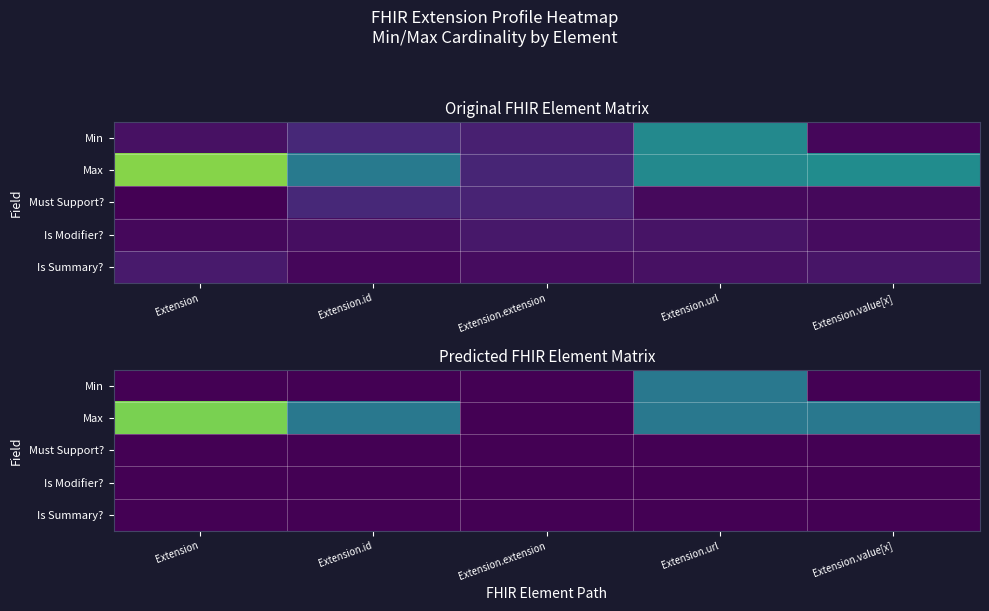

At which category does the chart reach its peak across all series?

Extension